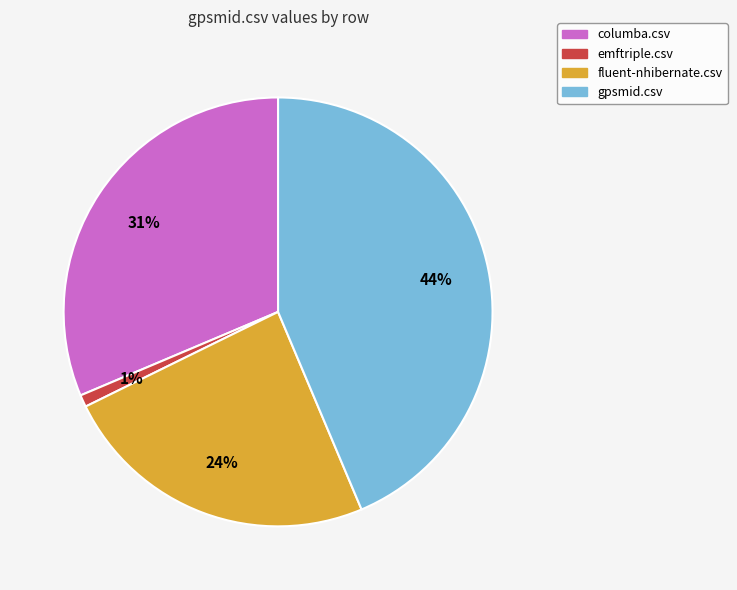

To the nearest percent, what percentage of the pie is emftriple.csv?

1%